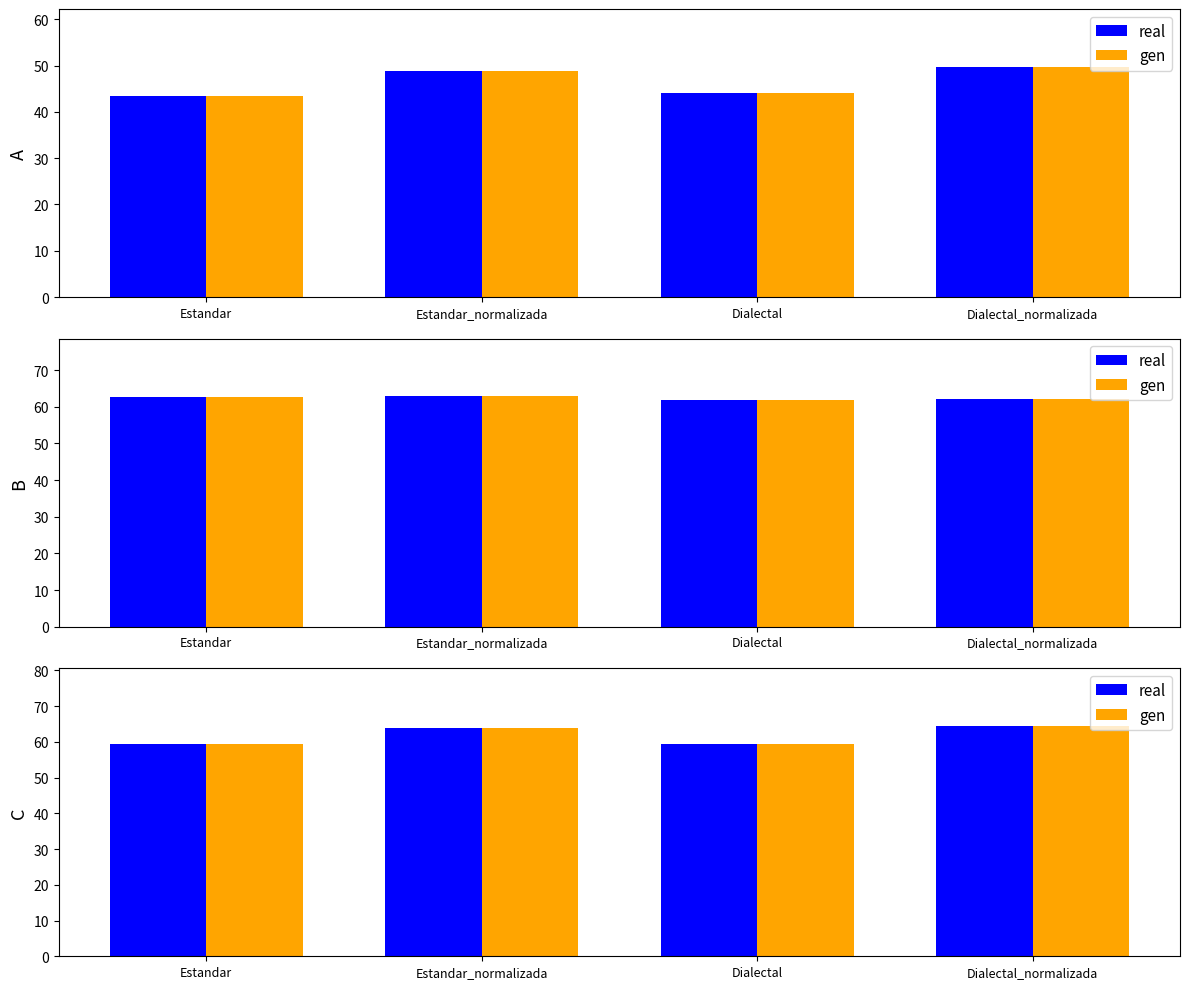

Is it true that real equals 26.8 at Dialectal?

False